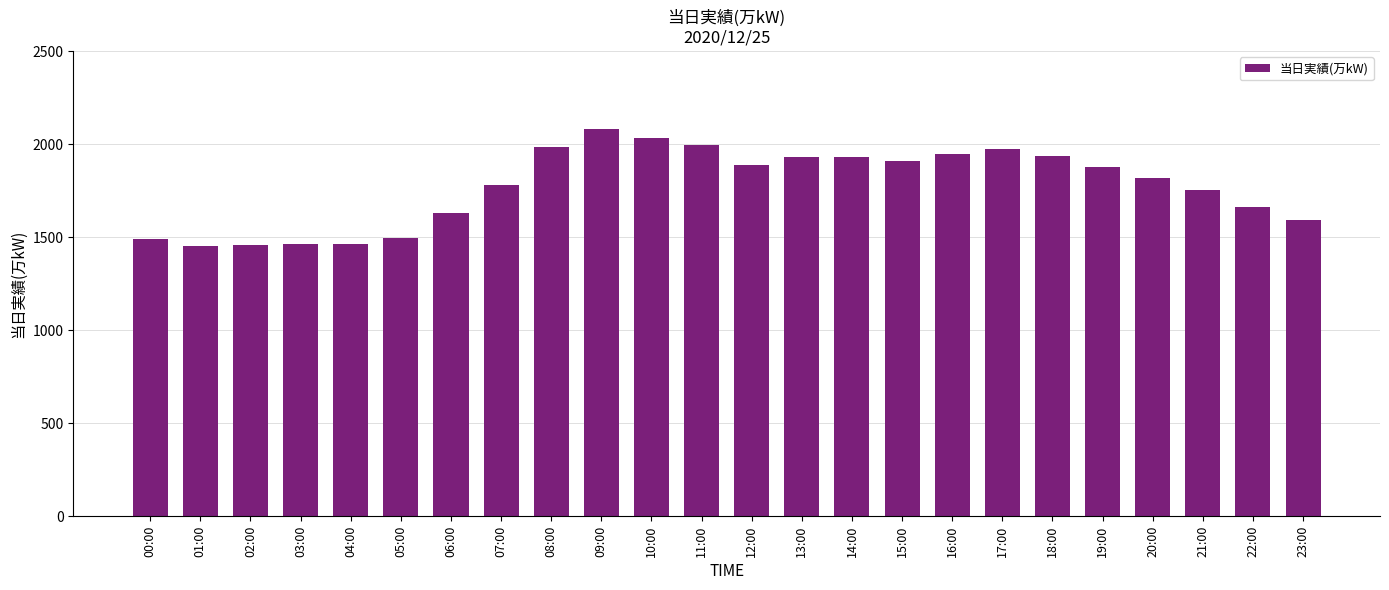

The chart shows a value of 1497 at 05:00. True or false?

True